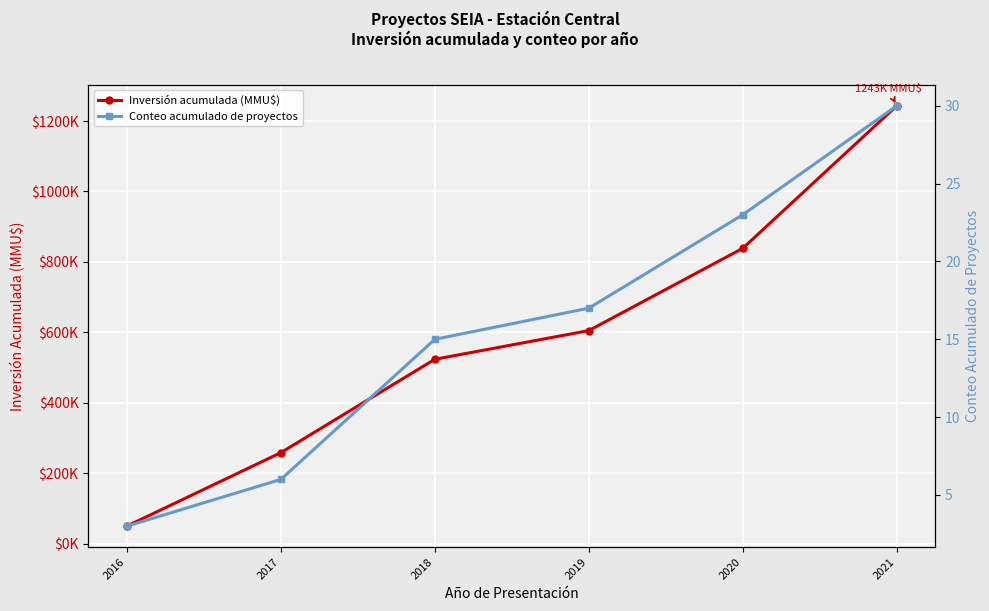

How many data points in Conteo acumulado de proyectos are above 17?

2